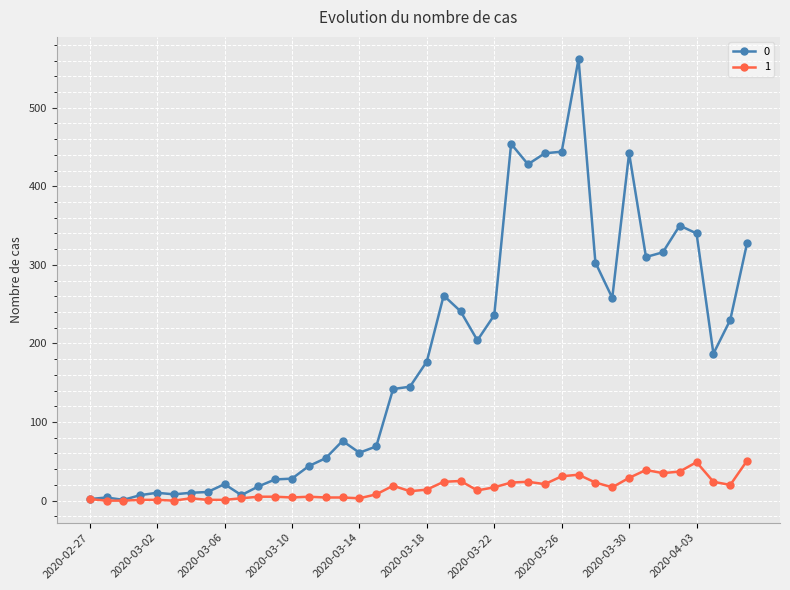

At how many categories does at least one series exceed 391?

6